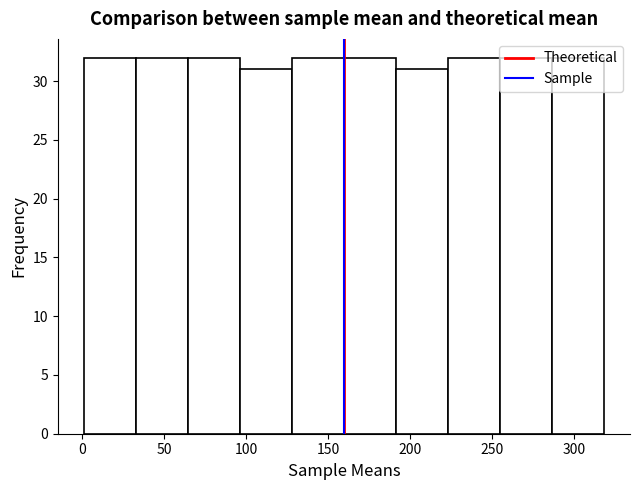

Reading left to right, list every bar in this chart as the range it spans on the x-axis followed by its height. Neither the bar edges nor the heights are printed on the chart, so give them approximately, as read against the axes.

0 to 35: 32
35 to 65: 32
65 to 95: 32
95 to 130: 31
130 to 160: 32
160 to 190: 32
190 to 225: 31
225 to 255: 32
255 to 285: 32
285 to 320: 32